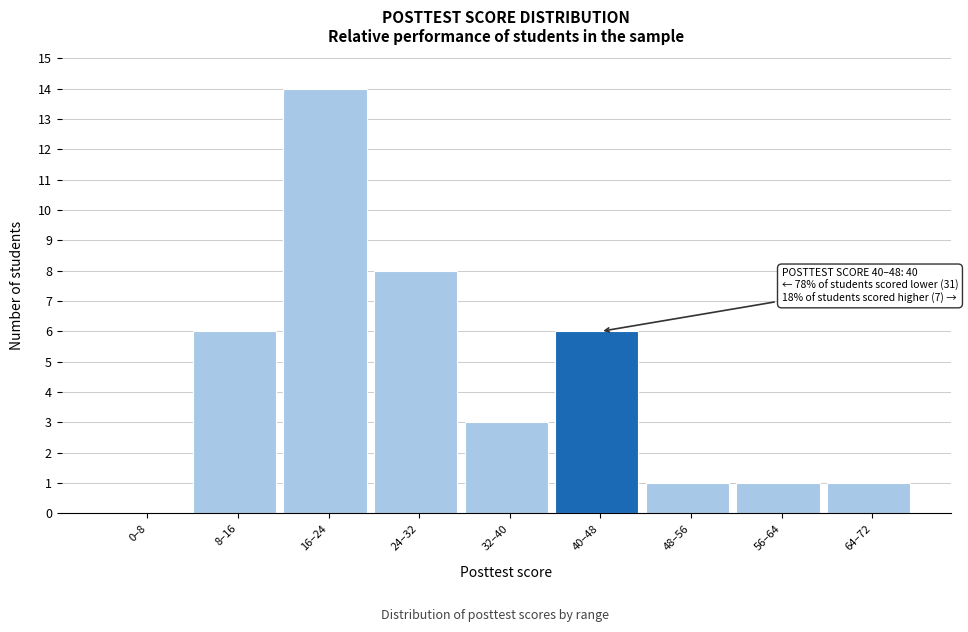

Reading right to left, transcribe all the data shown in this chart.

64–72=1	56–64=1	48–56=1	40–48=6	32–40=3	24–32=8	16–24=14	8–16=6	0–8=0